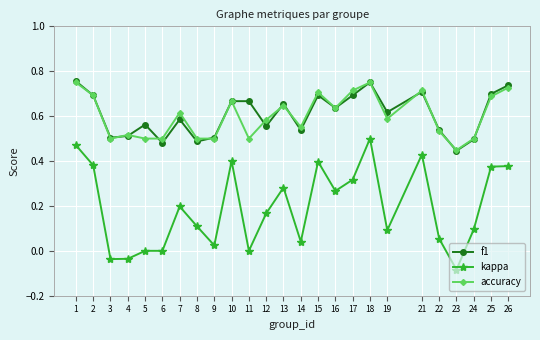

True or false: kappa and accuracy intersect in this chart.

False